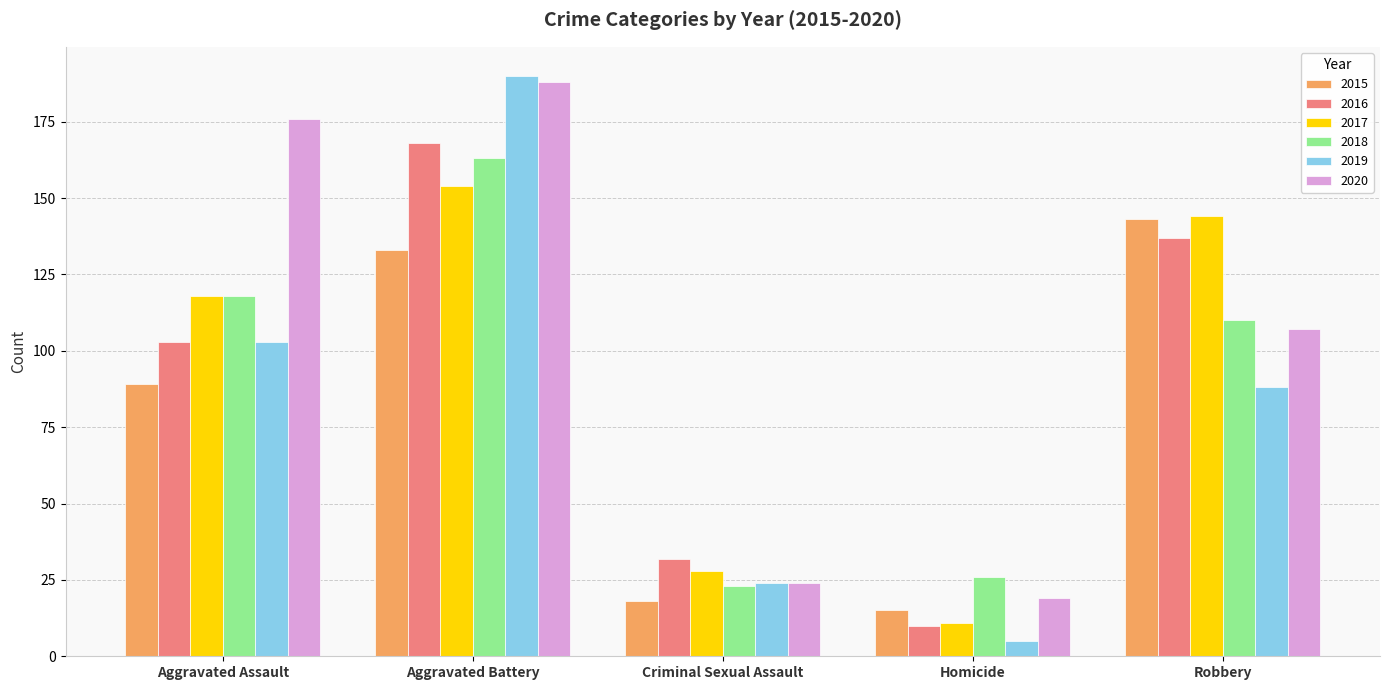

Reading right to left, what are all the values shown in this chart?

2015: 143	15	18	133	89
2016: 137	10	32	168	103
2017: 144	11	28	154	118
2018: 110	26	23	163	118
2019: 88	5	24	190	103
2020: 107	19	24	188	176